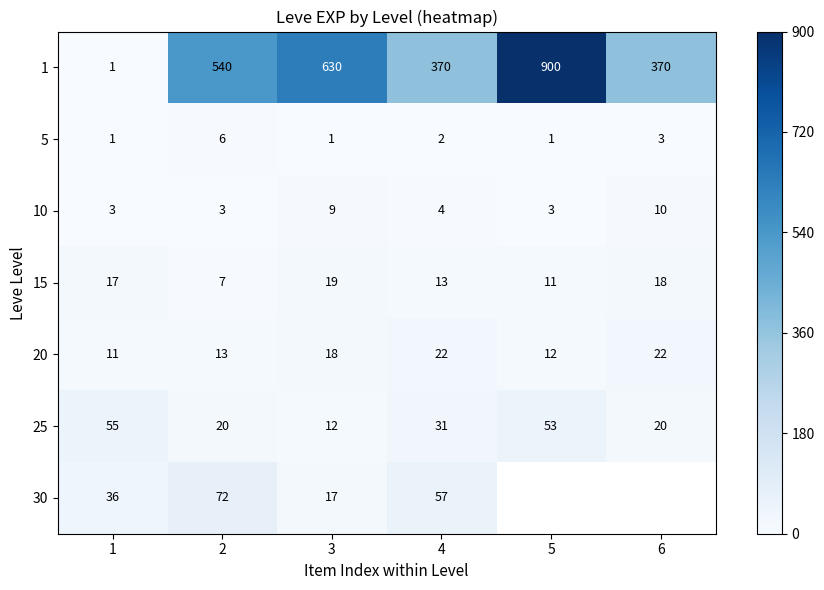

What is the minimum value for 25?

12